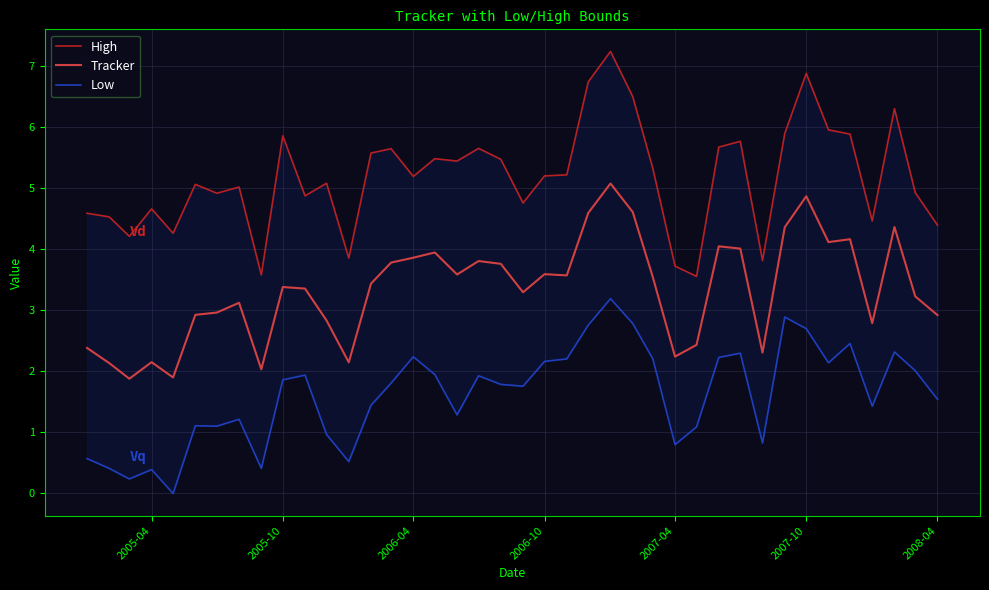

What is the average value of the High series?

5.2